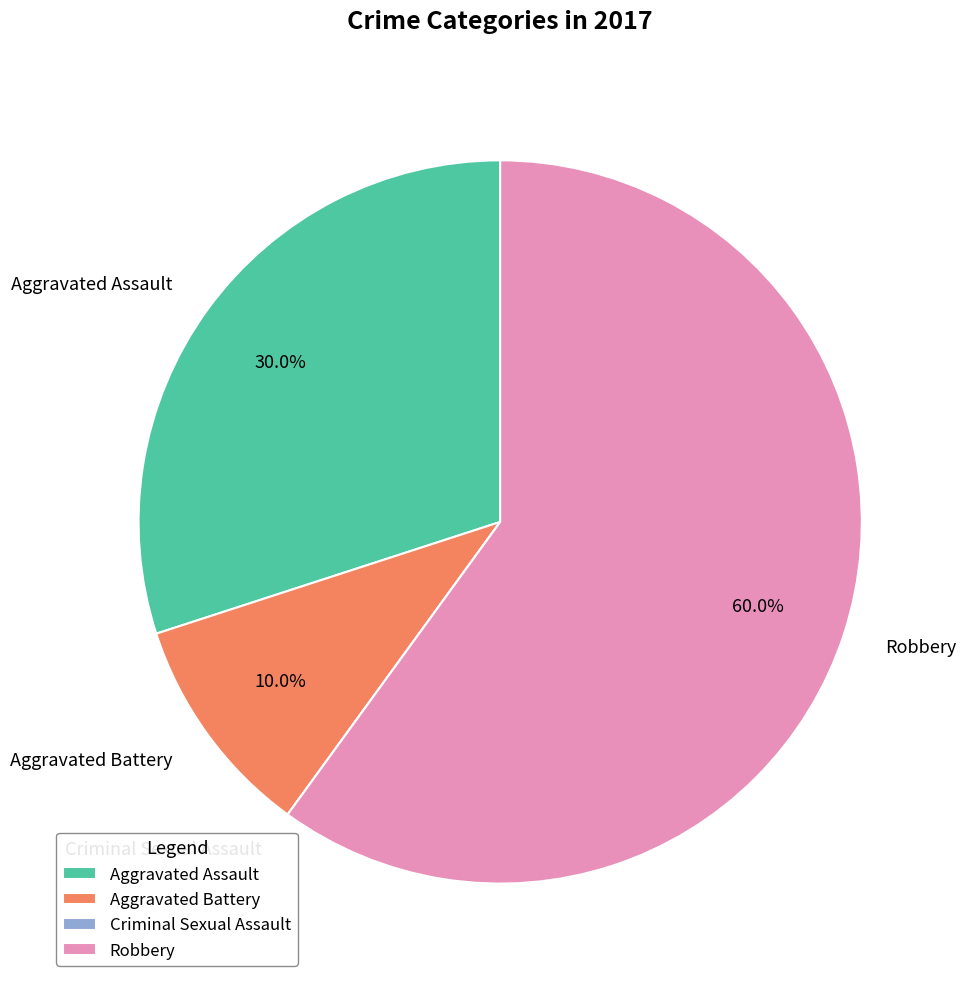

To the nearest percent, what portion does Aggravated Assault represent?

30%